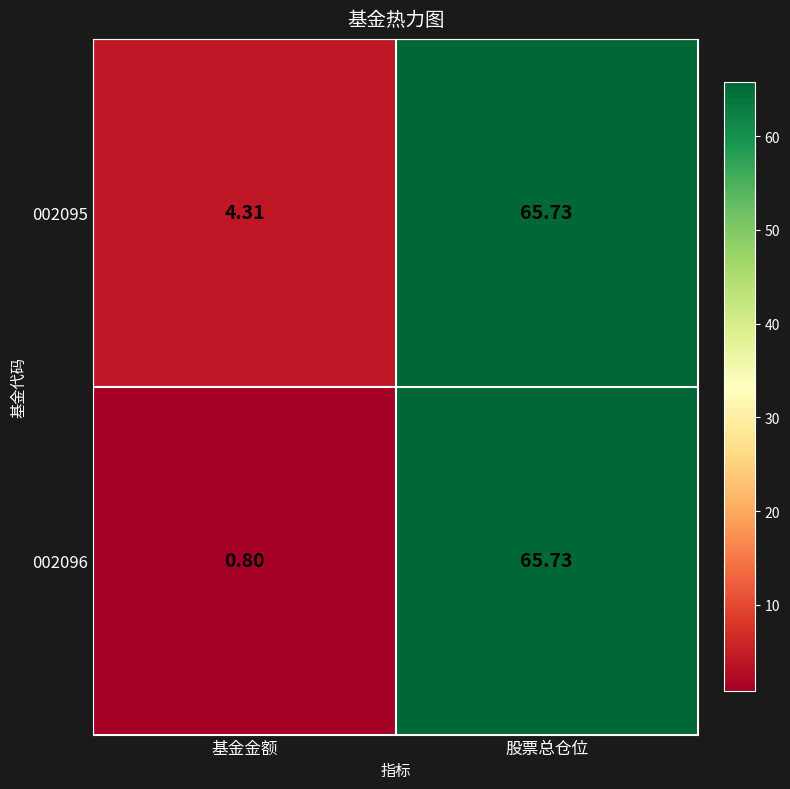

Where does the 002096 series first go above 65?

股票总仓位